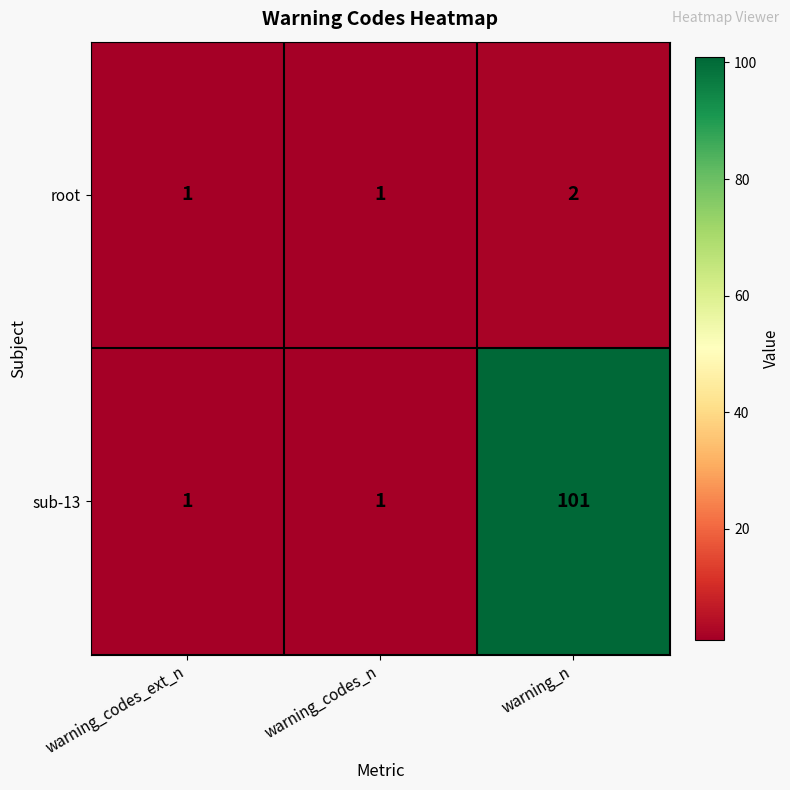

What is the total value across all series at warning_n?

103